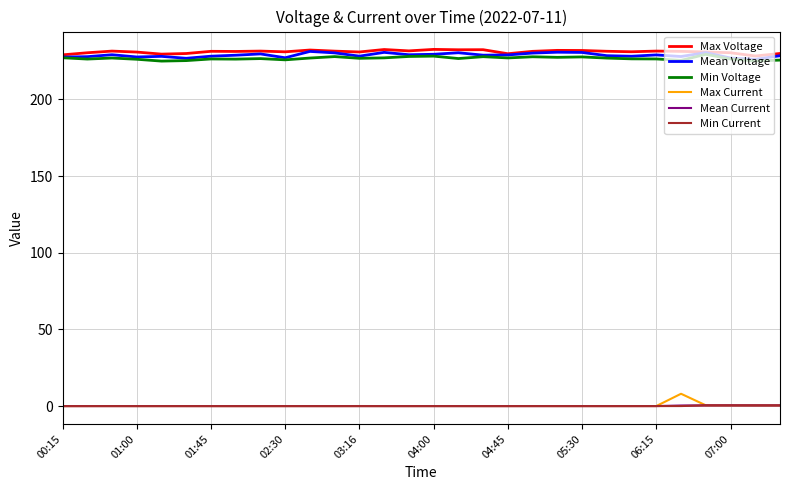

True or false: Mean Voltage and Mean Current cross at least once.

False